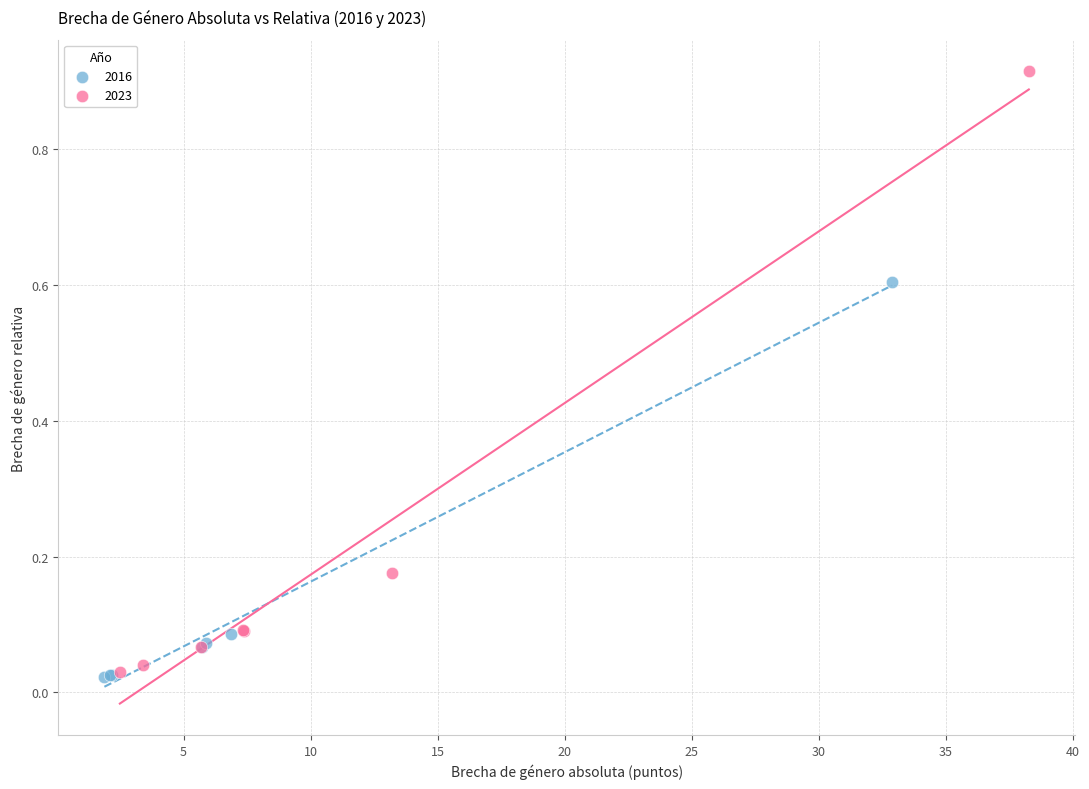

What are all the series names shown in the legend?

2016, 2023